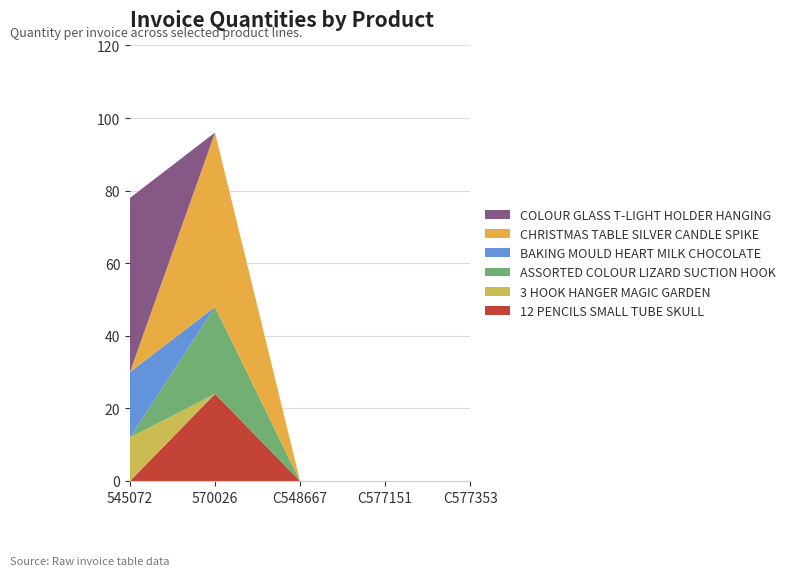

Reading left to right, list all the values displayed in this chart.

12 PENCILS SMALL TUBE SKULL: 545072=0	570026=24	C548667=0	C577151=0	C577353=0
3 HOOK HANGER MAGIC GARDEN: 545072=12	570026=0	C548667=0	C577151=0	C577353=0
ASSORTED COLOUR LIZARD SUCTION HOOK: 545072=0	570026=24	C548667=0	C577151=0	C577353=0
BAKING MOULD HEART MILK CHOCOLATE: 545072=18	570026=0	C548667=0	C577151=0	C577353=0
CHRISTMAS TABLE SILVER CANDLE SPIKE: 545072=0	570026=48	C548667=0	C577151=0	C577353=0
COLOUR GLASS T-LIGHT HOLDER HANGING: 545072=48	570026=0	C548667=0	C577151=0	C577353=0